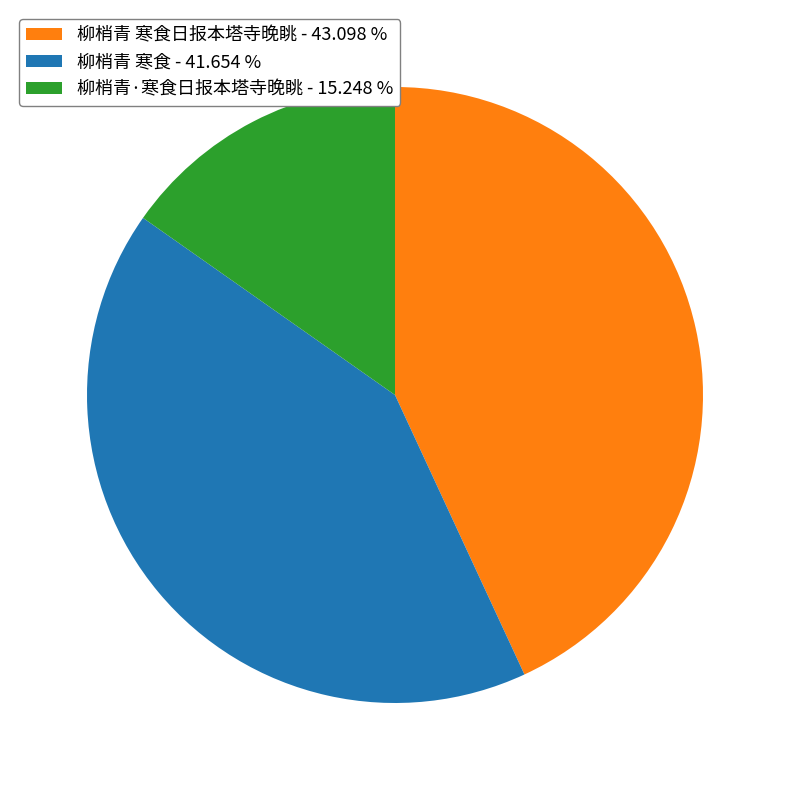

Which slice is the largest?

柳梢青 寒食日报本塔寺晚眺 - 43.098 %